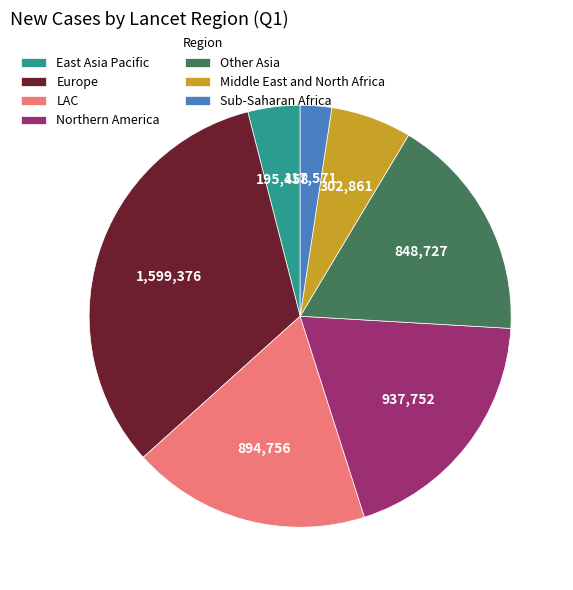

Combined, do LAC and East Asia Pacific account for over 50%?

No